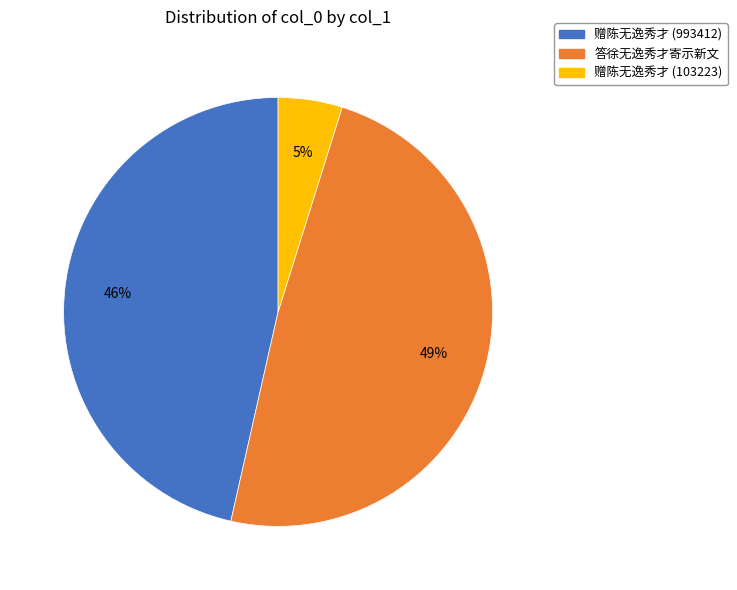

Is the sum of 答徐无逸秀才寄示新文 and 赠陈无逸秀才 (103223) greater than half?

Yes